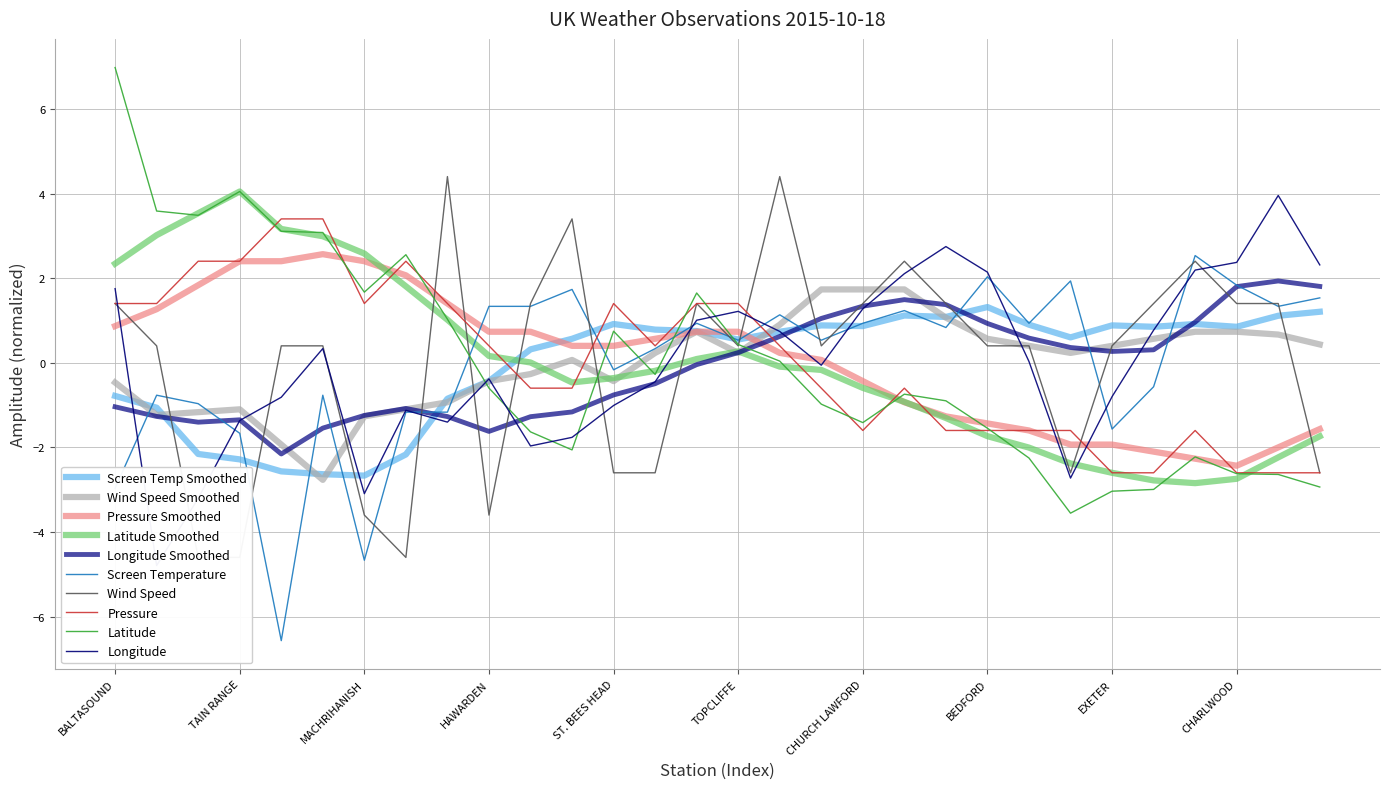

What is the label of the 7th point from the left?

MACHRIHANISH